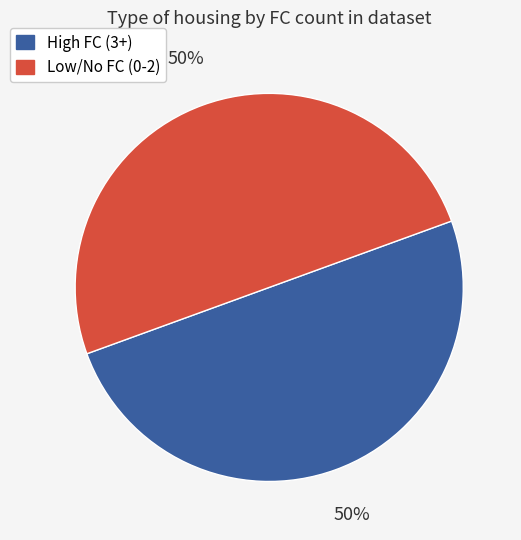

To the nearest percent, what is the average slice percentage?

50%